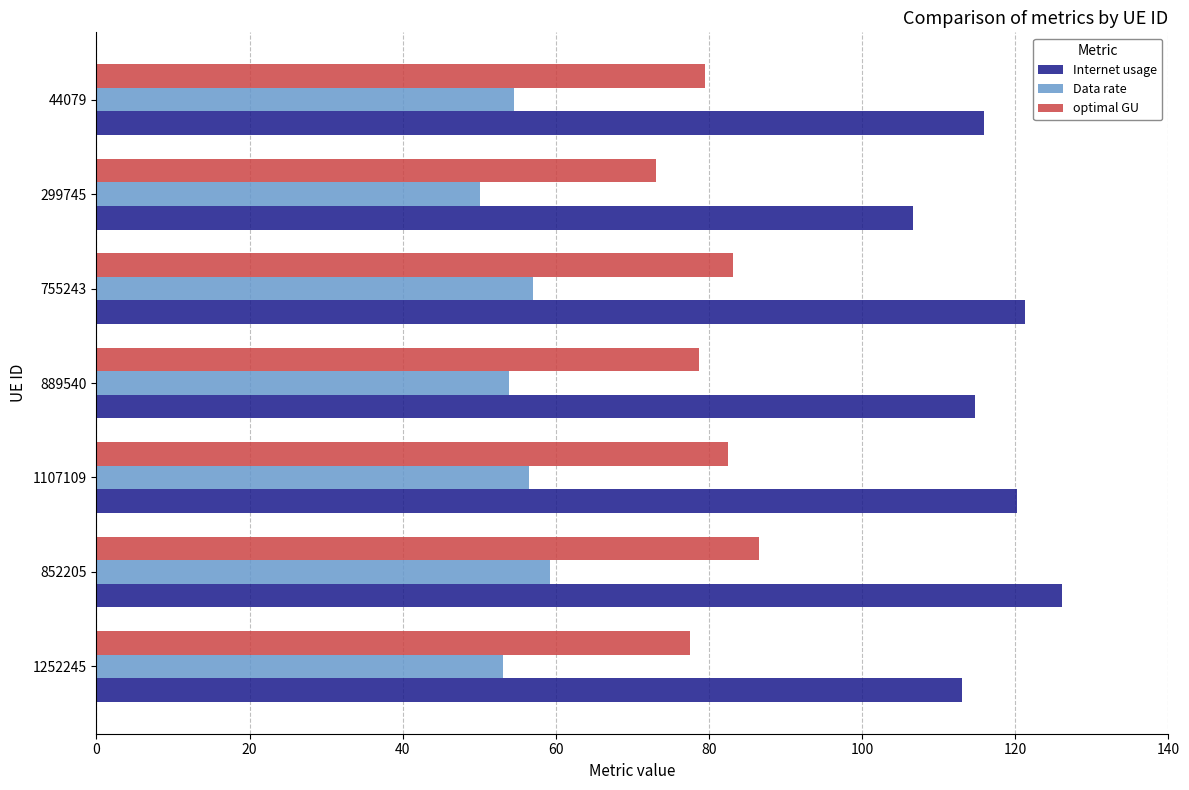

Which series has the widest spread of values?

Internet usage